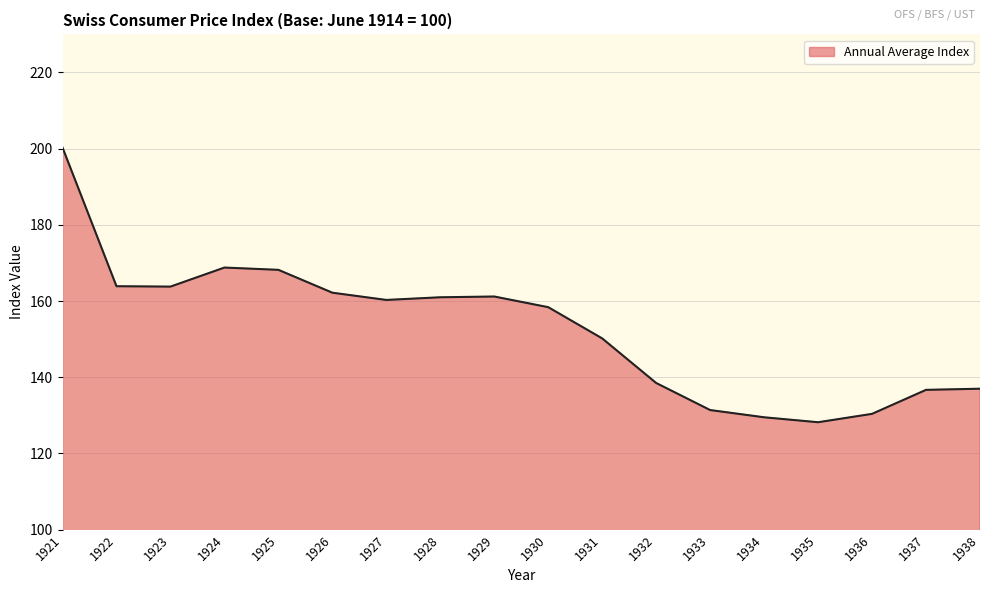

Does the chart display data point markers on the line(s)?

No